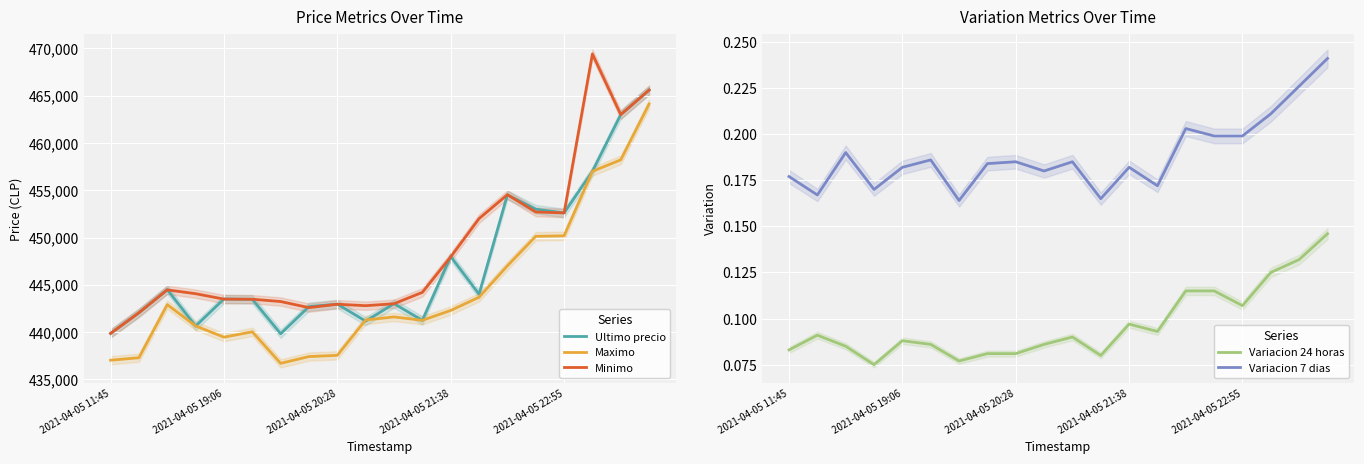

How many lines are shown in the chart?

5